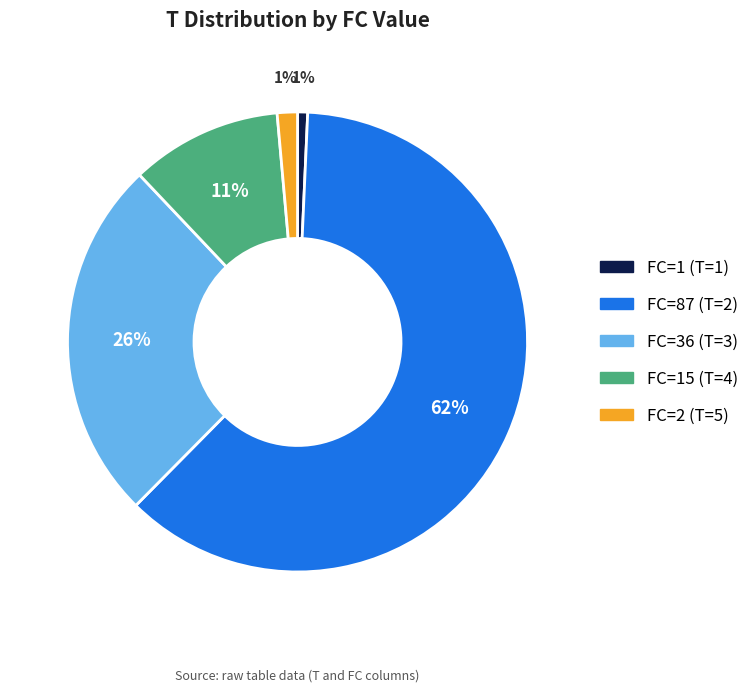

To the nearest percent, what is the average slice percentage?

20%